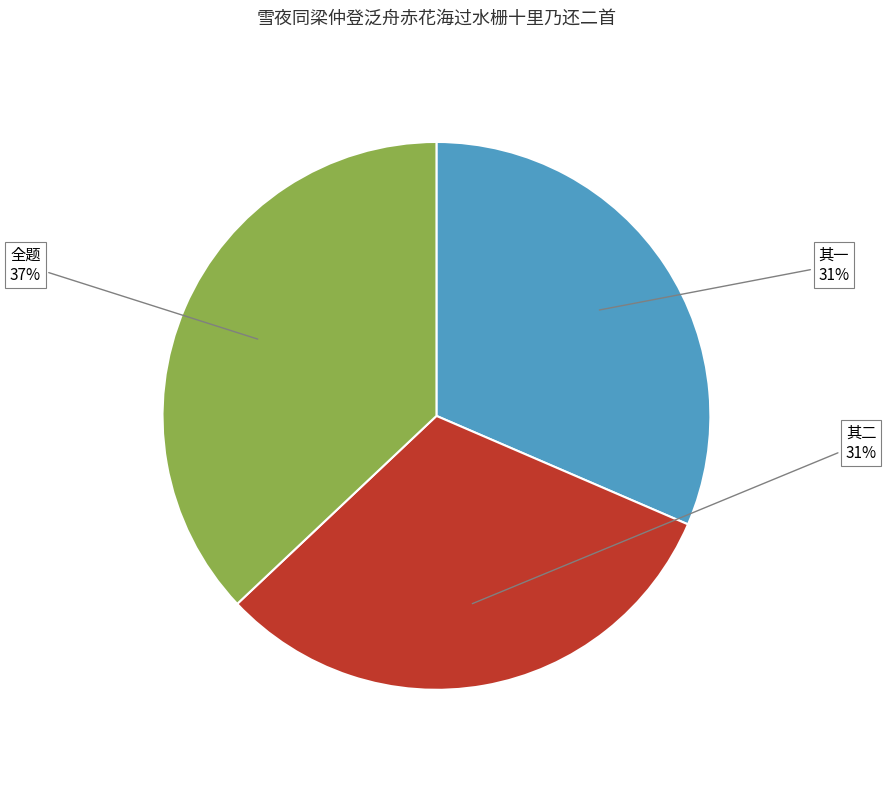

Count the number of slices in the pie.

3